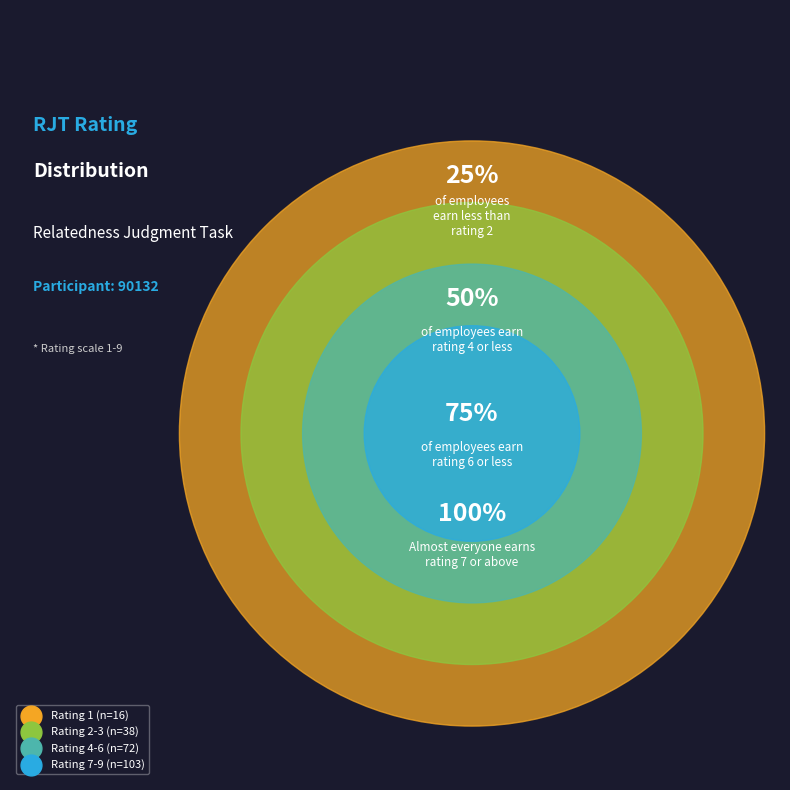

Which slice is the smallest?

1